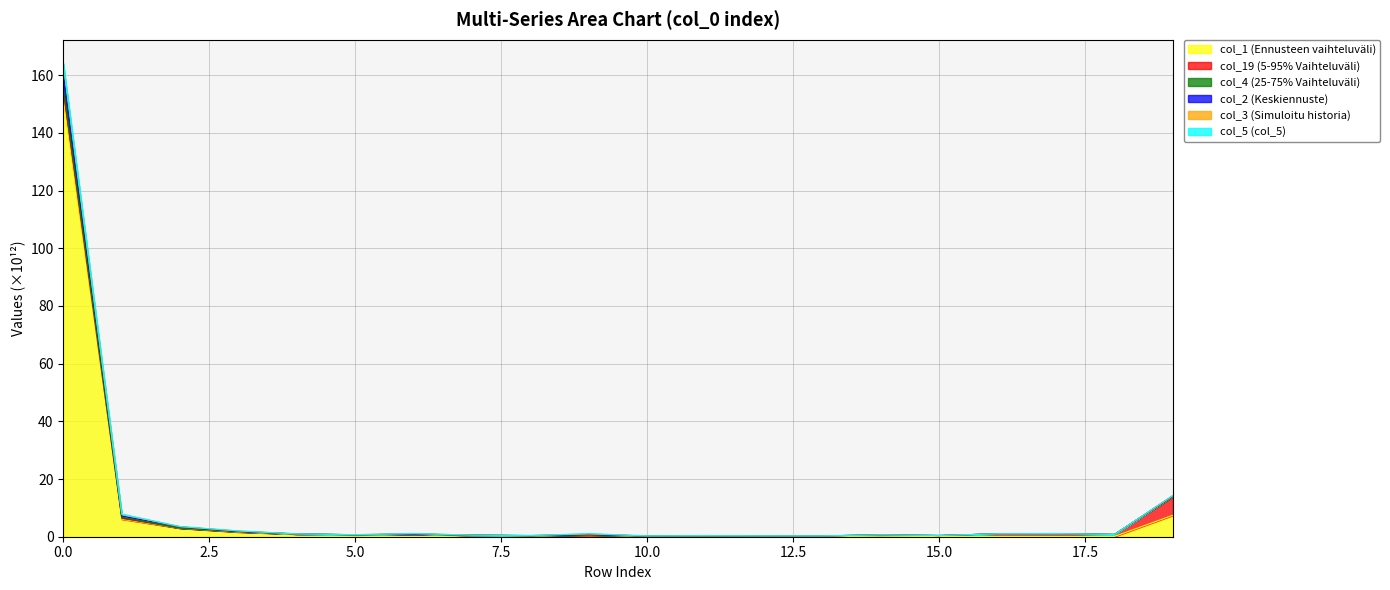

True or false: col_1 has more than 0 interior local peaks.

True